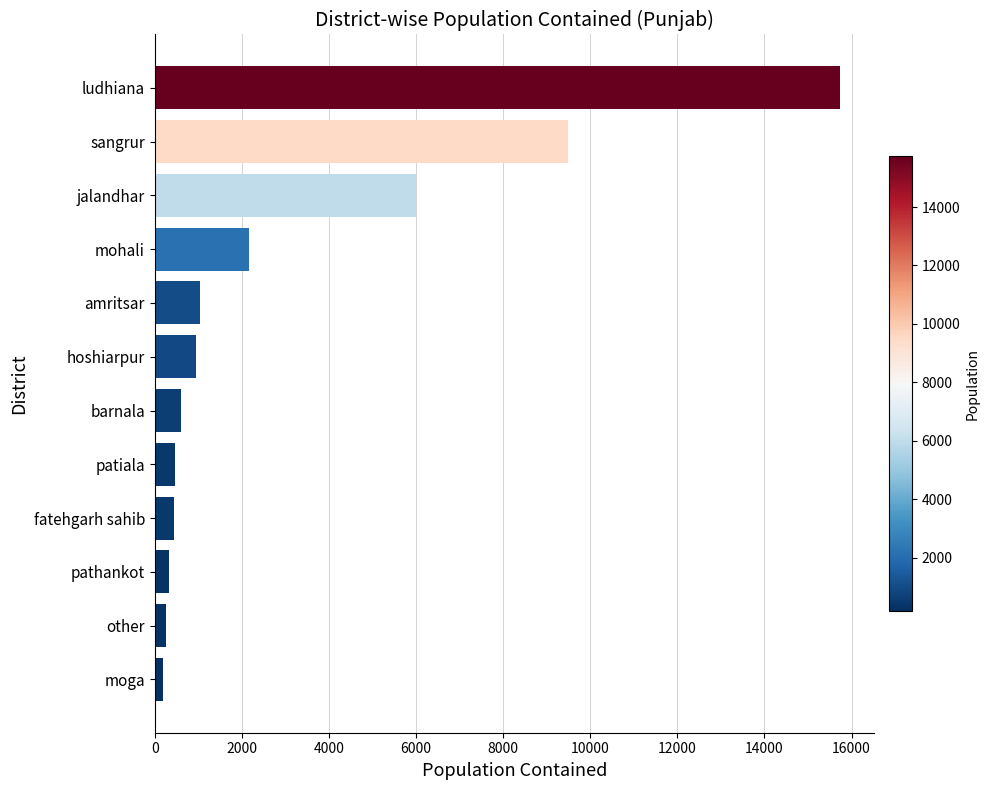

What is the label of the 6th bar from the bottom?

barnala